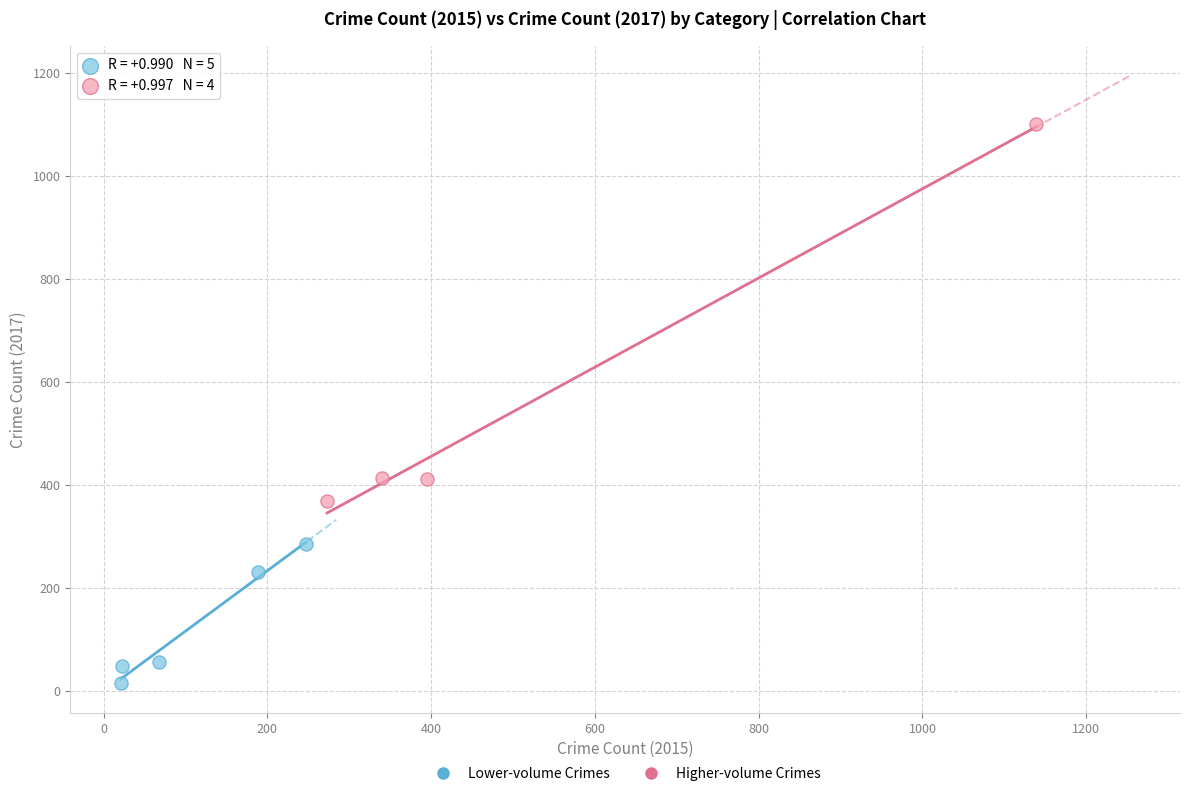

Which series reaches the minimum Y coordinate?

Lower-volume Crimes